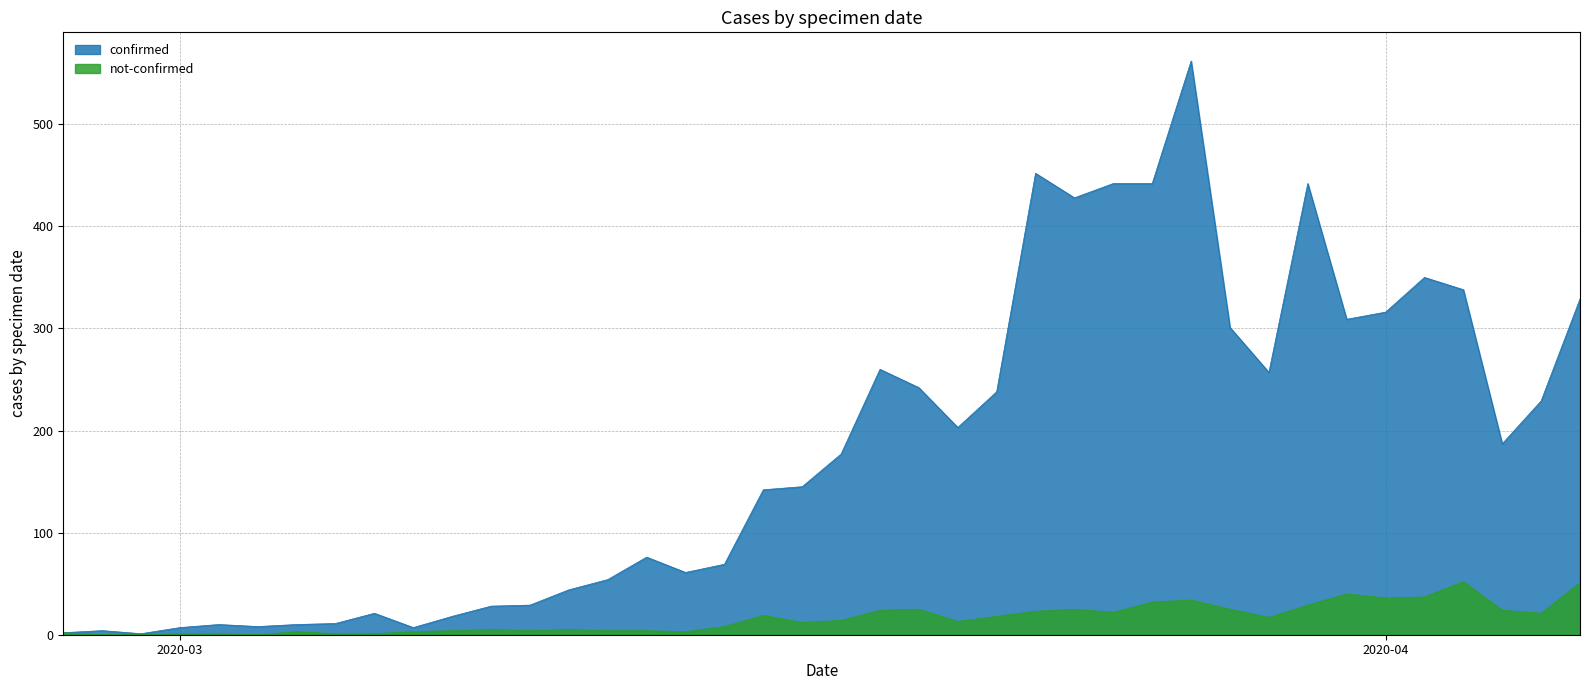

Between 2020-02-28 and 2020-03-09, which is larger?

2020-03-09